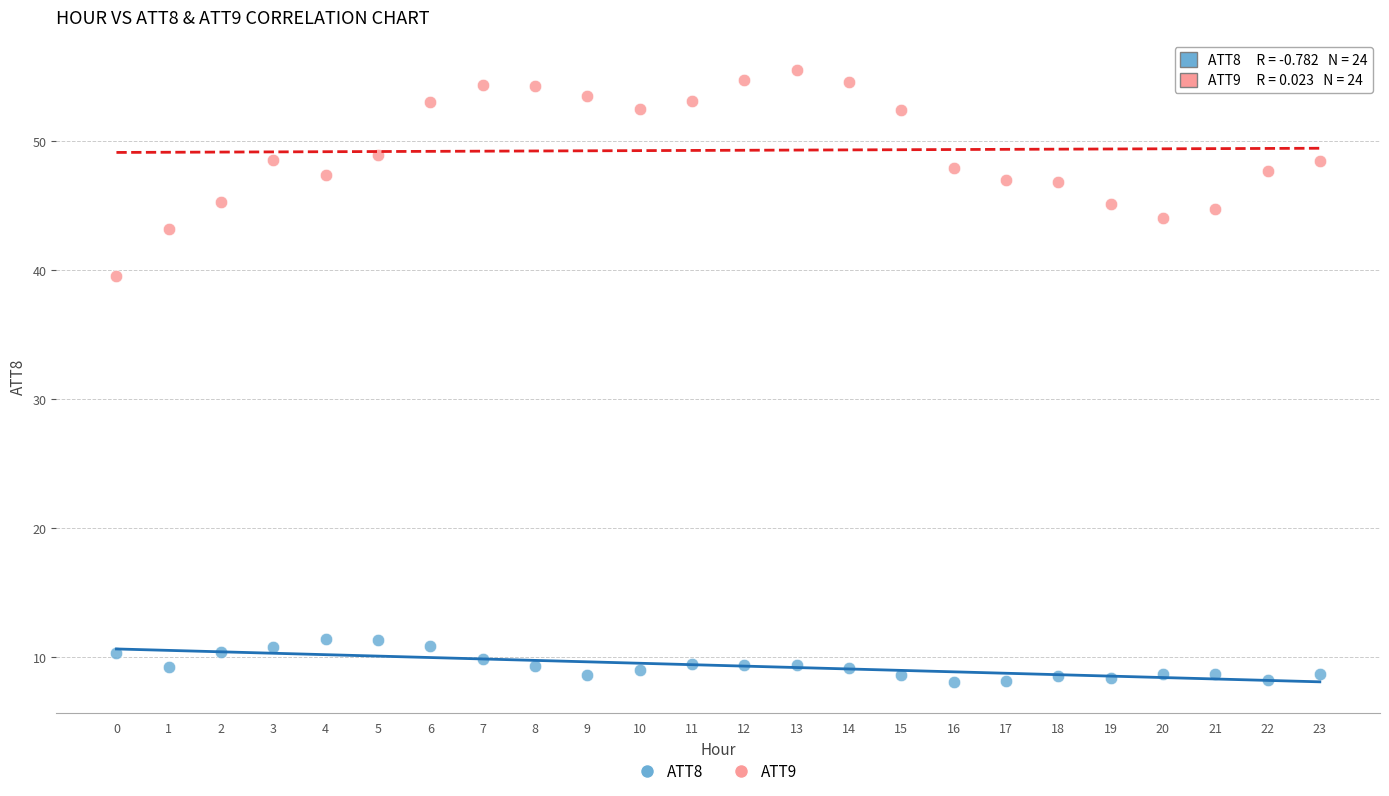

Which series contains the highest Y value?

ATT9